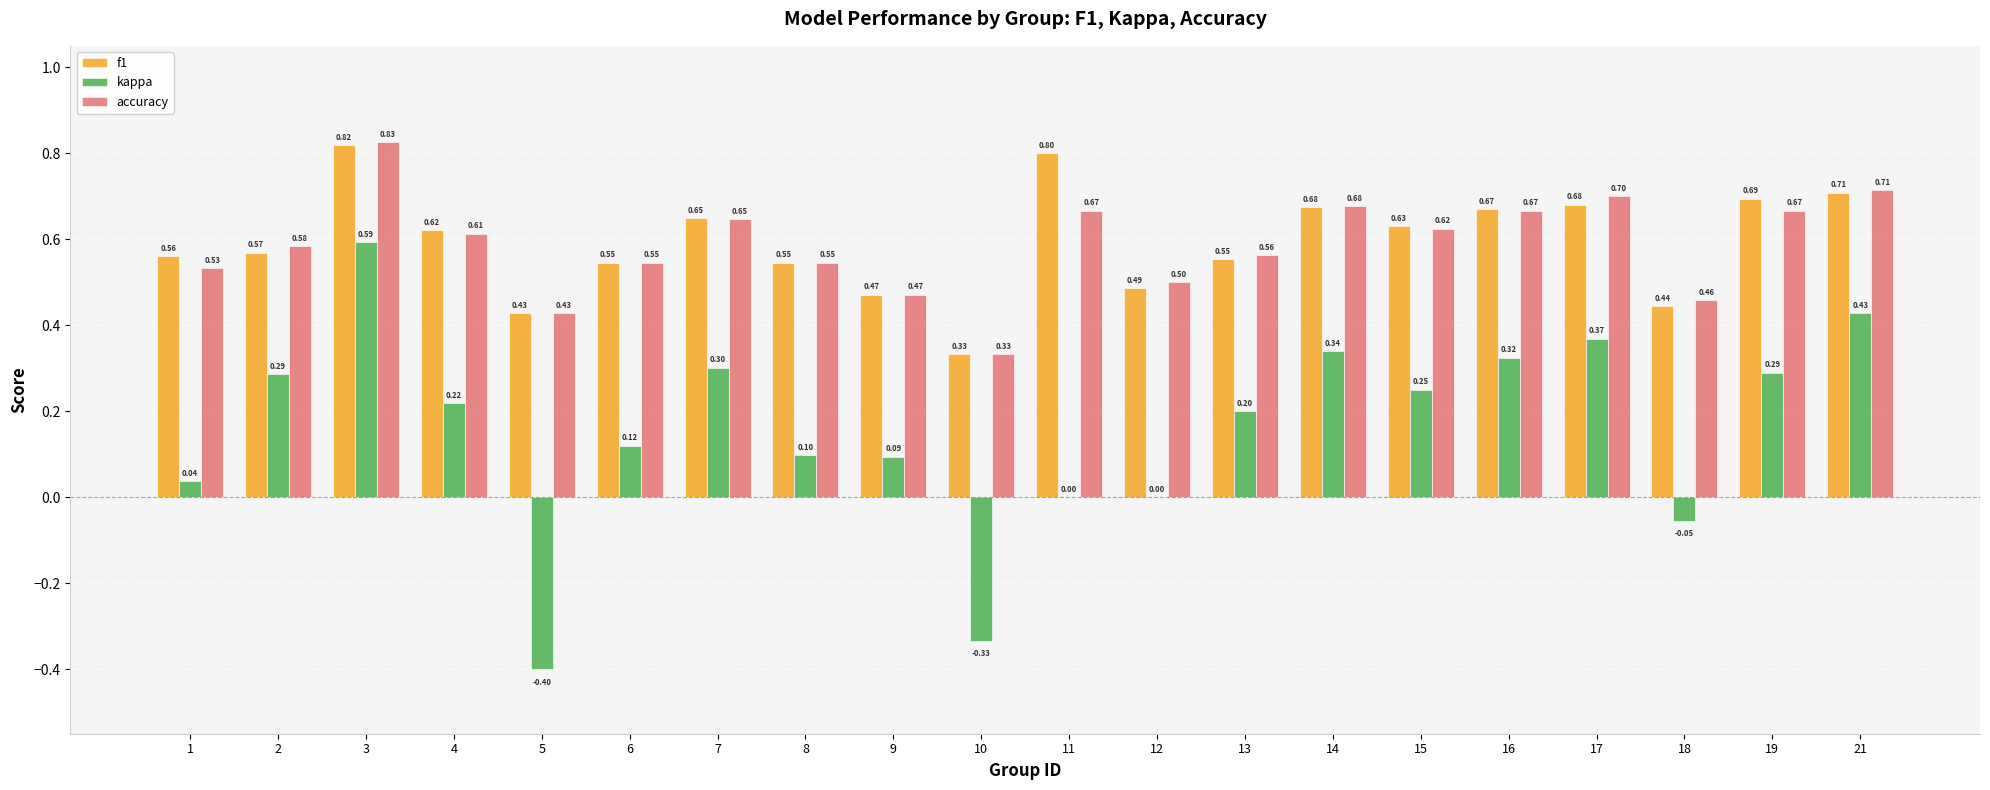

What is the sum of all f1 values?

11.9